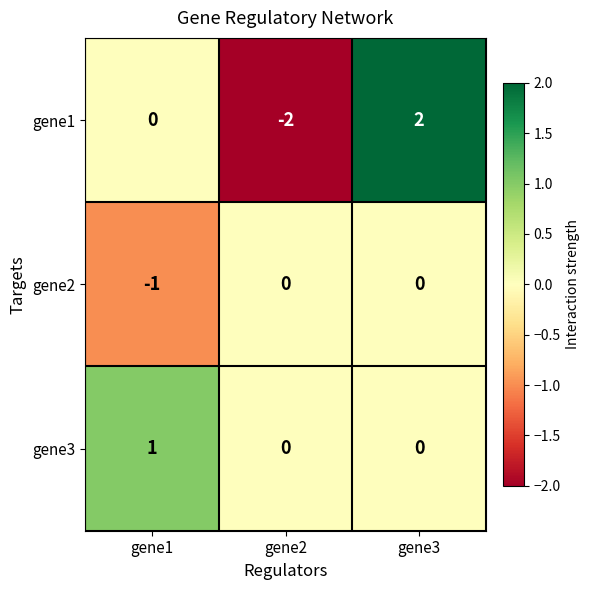

Reading left to right, transcribe all the data shown in this chart.

gene1: 0	-2	2
gene2: -1	0	0
gene3: 1	0	0